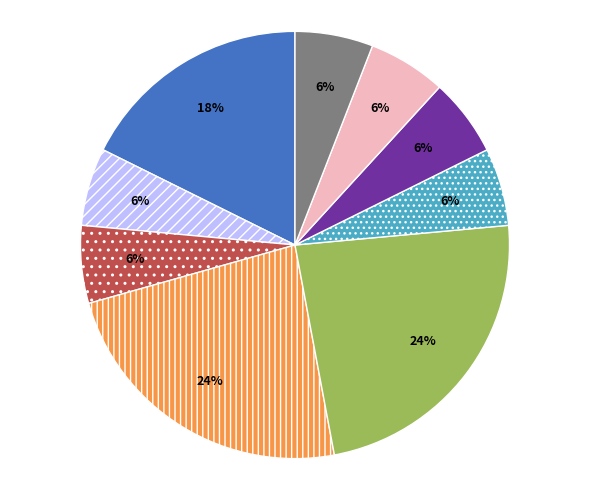

To the nearest percent, what is the average slice percentage?

11%